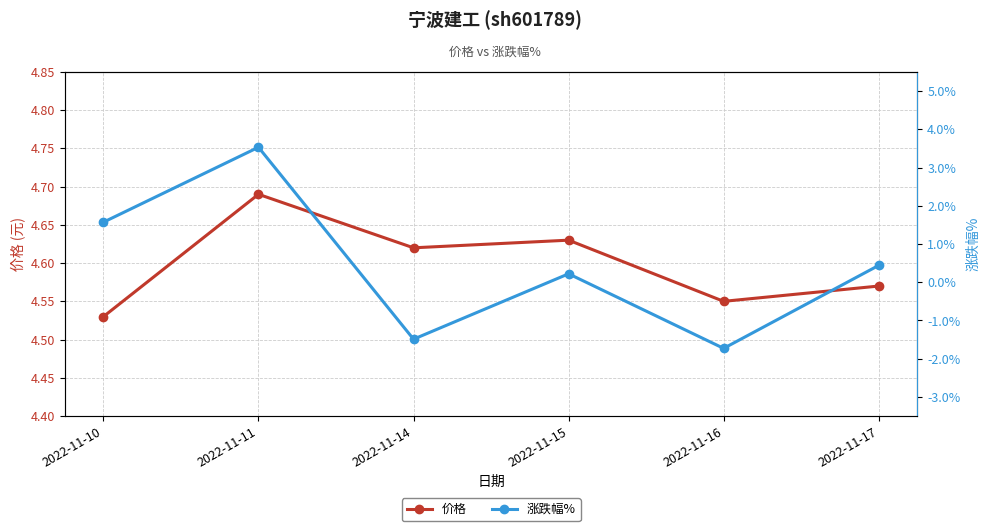

What is the value of the 涨跌幅% point at the 6th from the left?

0.4